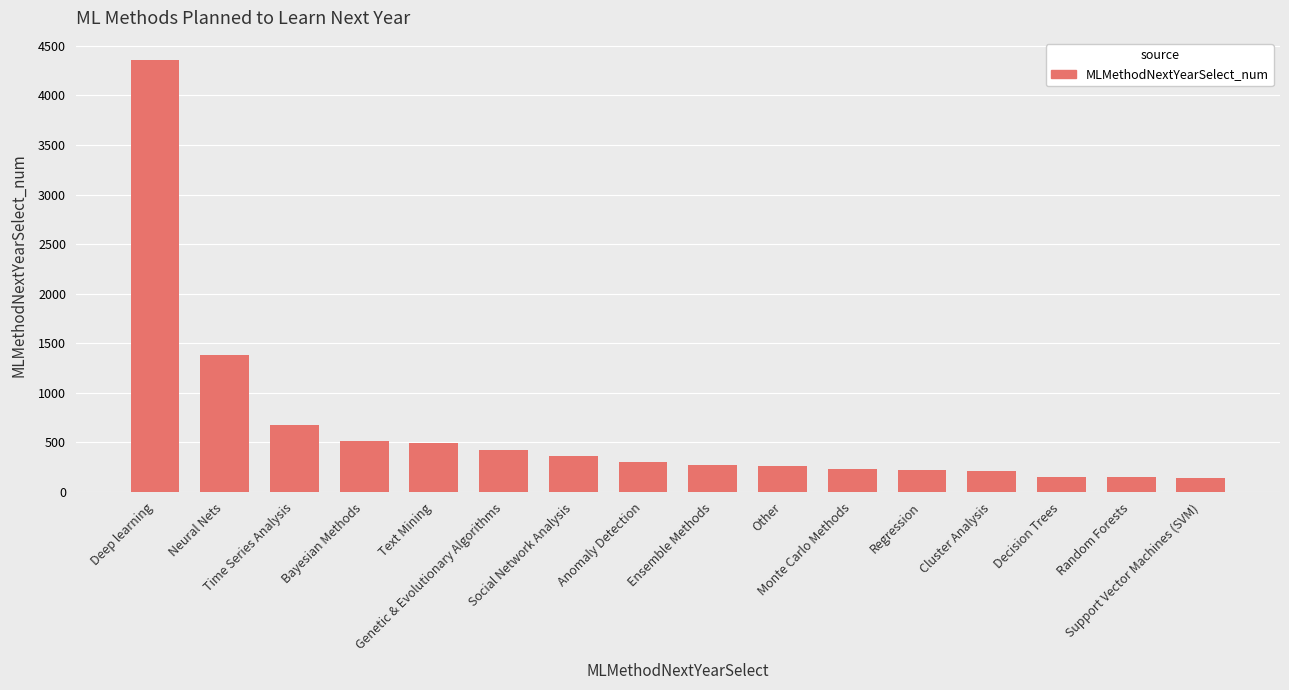

What is the ratio of the value at Random Forests to the value at Other?

0.6